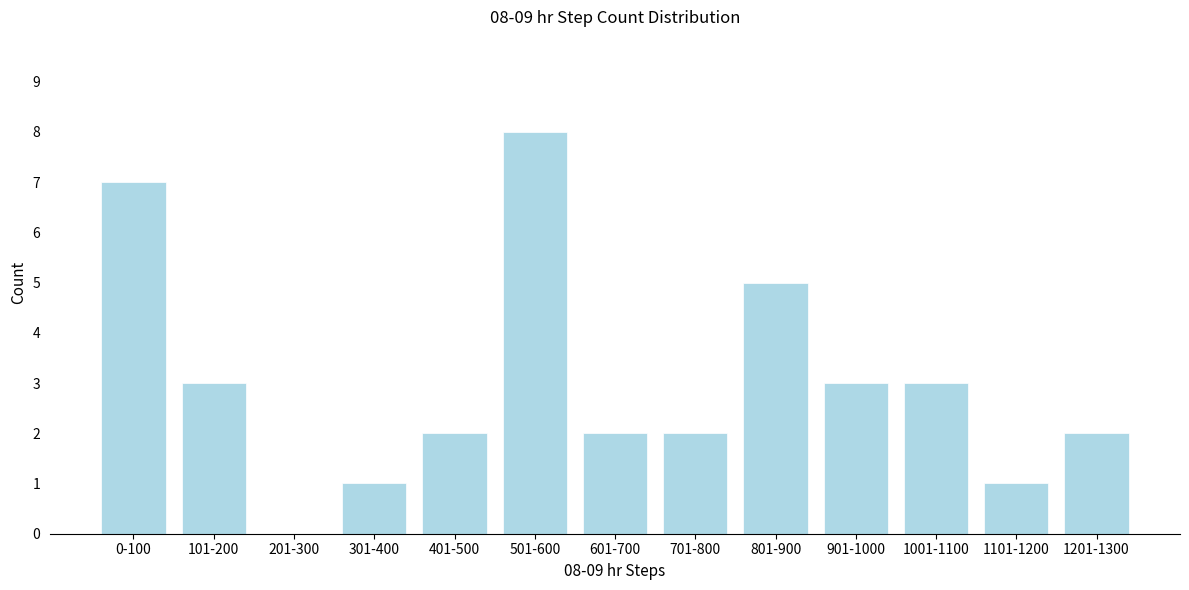

Reading left to right, transcribe all the data shown in this chart.

0-100=7	101-200=3	201-300=0	301-400=1	401-500=2	501-600=8	601-700=2	701-800=2	801-900=5	901-1000=3	1001-1100=3	1101-1200=1	1201-1300=2